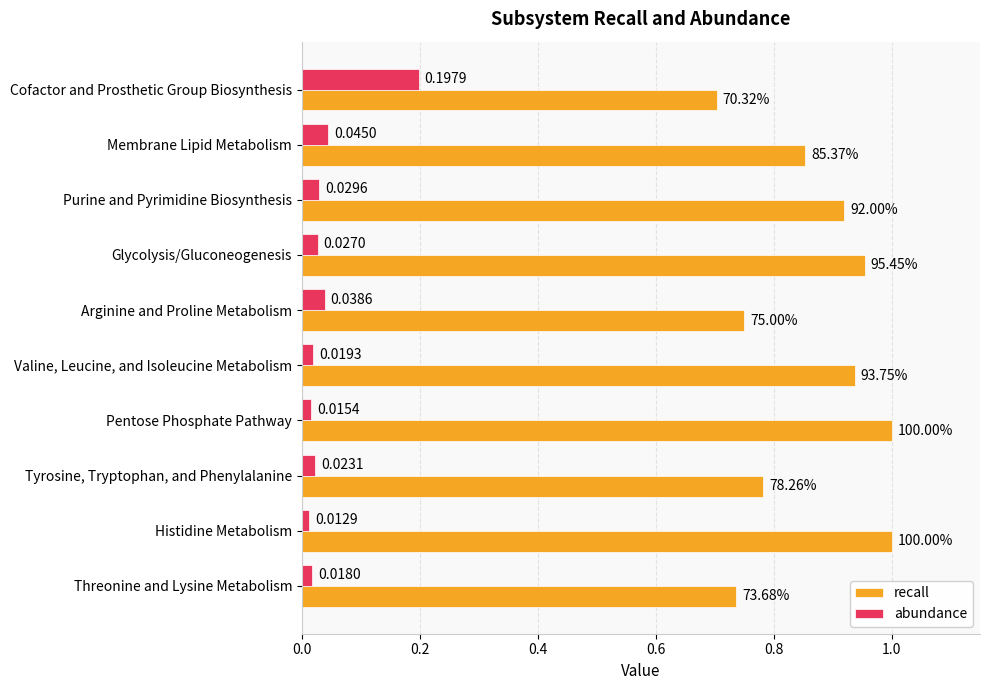

What is the difference between the second highest and second lowest values in the recall series?

0.3